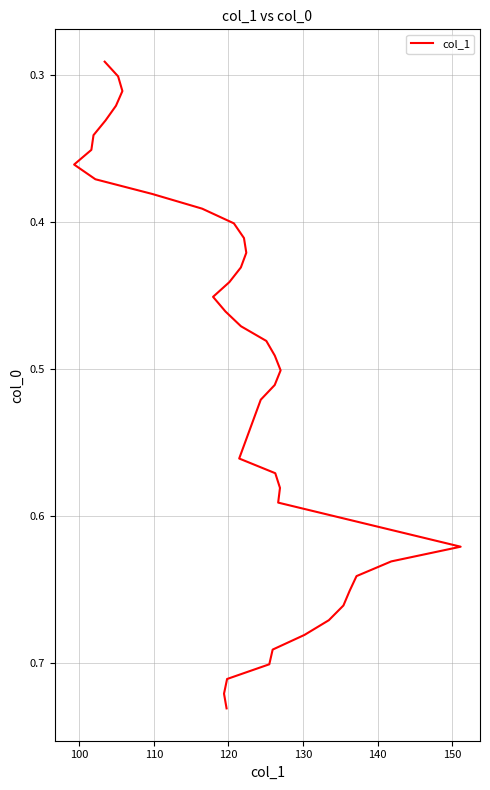

Reading right to left, transcribe all the data shown in this chart.

0.7	0.7	0.7	0.7	0.7	0.7	0.7	0.7	0.7	0.6	0.6	0.6	0.6	0.6	0.6	0.6	0.5	0.5	0.5	0.5	0.5	0.5	0.5	0.5	0.4	0.4	0.4	0.4	0.4	0.4	0.4	0.4	0.4	0.4	0.3	0.3	0.3	0.3	0.3	0.3